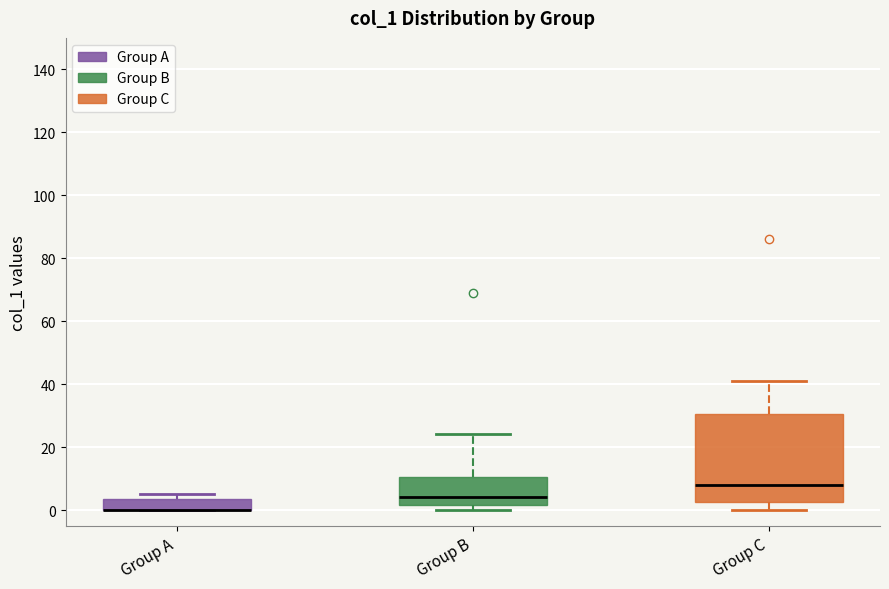

Reading left to right, read every box against the y-axis: the position of its median line, the range the box covers, and the ends of its whiskers. The values are not printed on the chart, so give them approximately, as read against the axis.

Group A: median 0 (drawn on the box's lower edge), box 0 to 4, whiskers 0 to 6
Group B: median 4, box 2 to 10, whiskers 0 to 24
Group C: median 8, box 2 to 30, whiskers 0 to 42